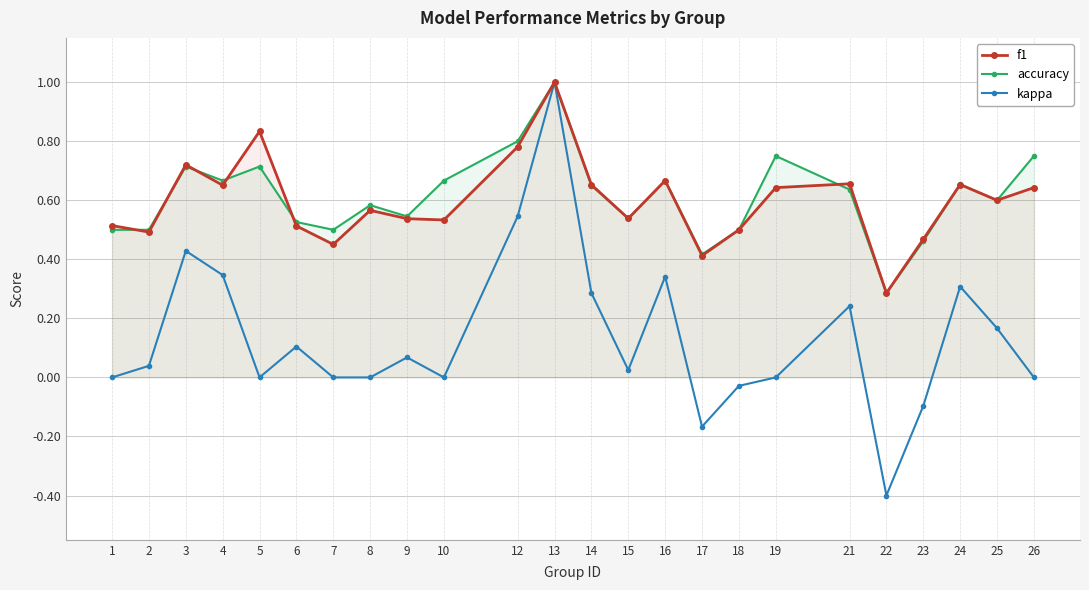

Reading right to left, transcribe all the data shown in this chart.

f1: 0.6	0.6	0.7	0.5	0.3	0.7	0.6	0.5	0.4	0.7	0.5	0.7	1.0	0.8	0.5	0.5	0.6	0.5	0.5	0.8	0.7	0.7	0.5	0.5
accuracy: 0.8	0.6	0.7	0.5	0.3	0.6	0.8	0.5	0.4	0.7	0.5	0.7	1.0	0.8	0.7	0.5	0.6	0.5	0.5	0.7	0.7	0.7	0.5	0.5
kappa: 0.0	0.2	0.3	-0.1	-0.4	0.2	0.0	-0.0	-0.2	0.3	0.0	0.3	1.0	0.5	0.0	0.1	0.0	0.0	0.1	0.0	0.3	0.4	0.0	0.0